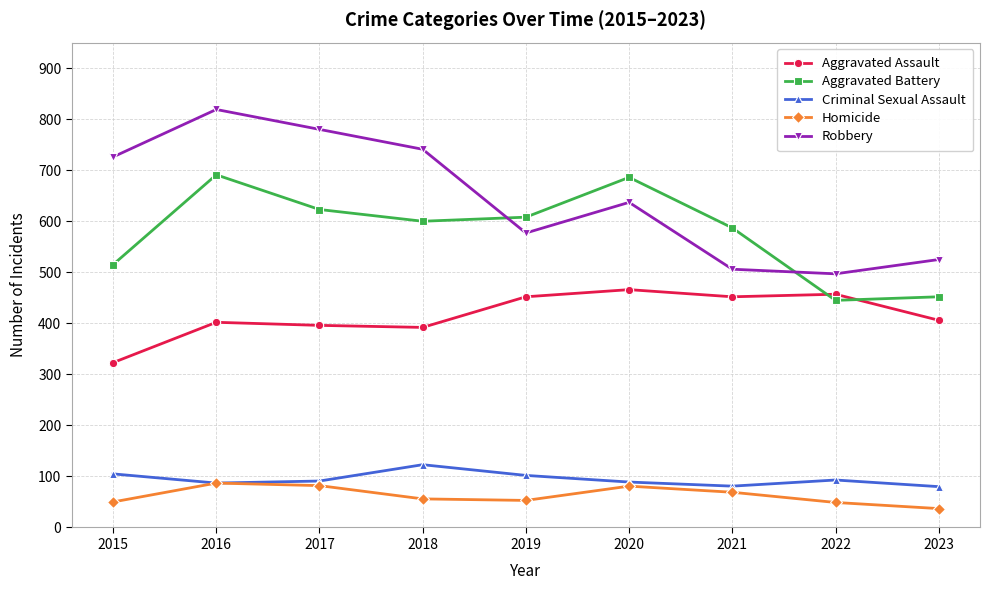

What is the total value across all series at 2019?

1792